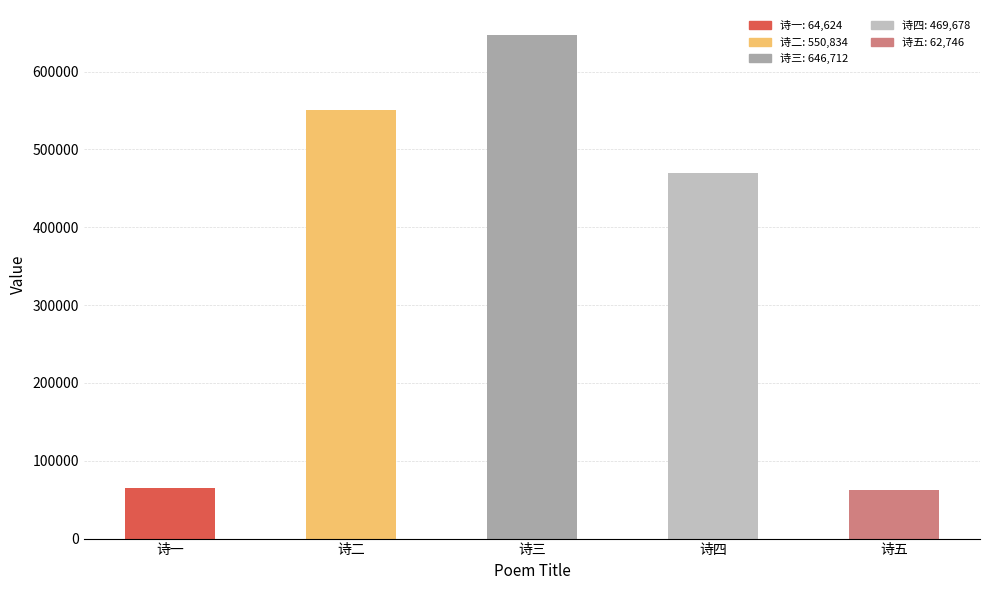

Is it true that the value at 诗四 is 752703?

False